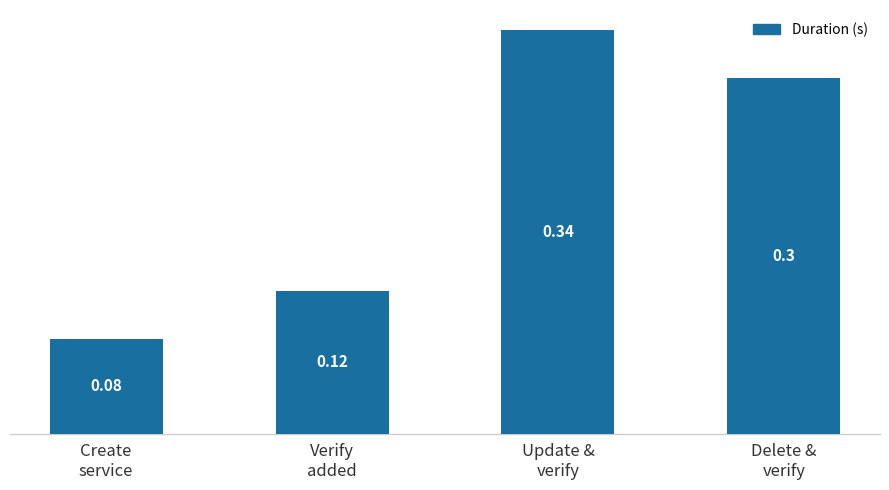

How many values are between 0 and 1?

4